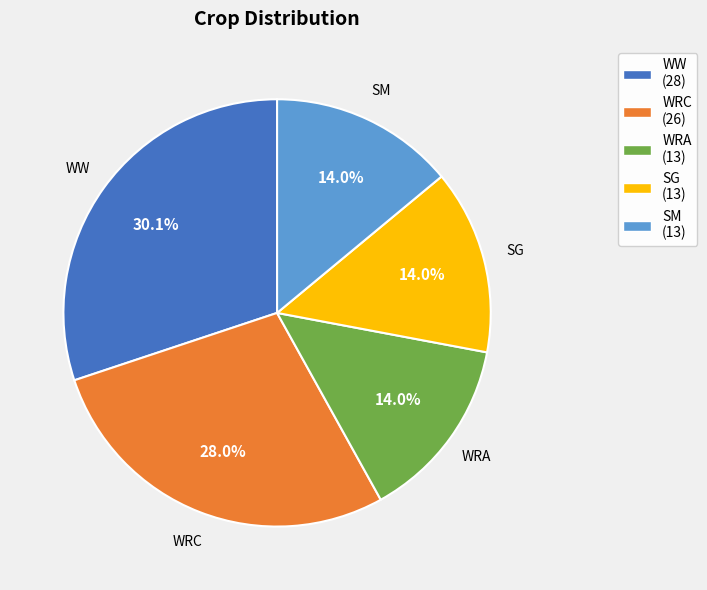

To the nearest percent, what is the average slice percentage?

20%